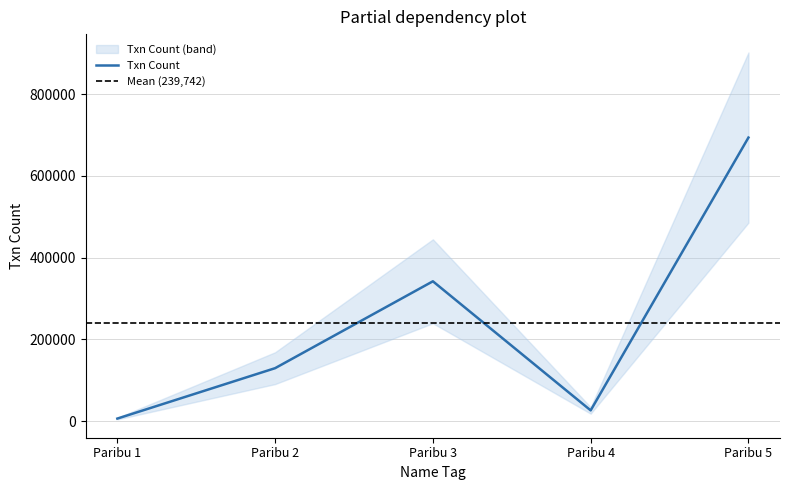

The chart shows a value of 41069 at Paribu 4. True or false?

False